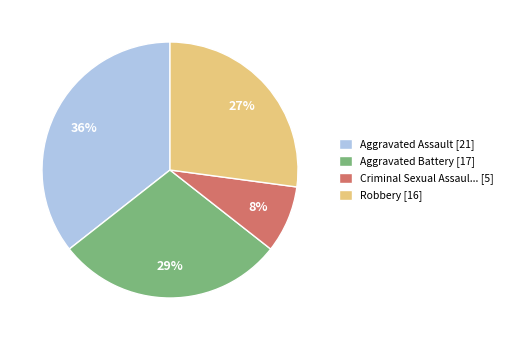

Is there a majority slice in this chart?

No